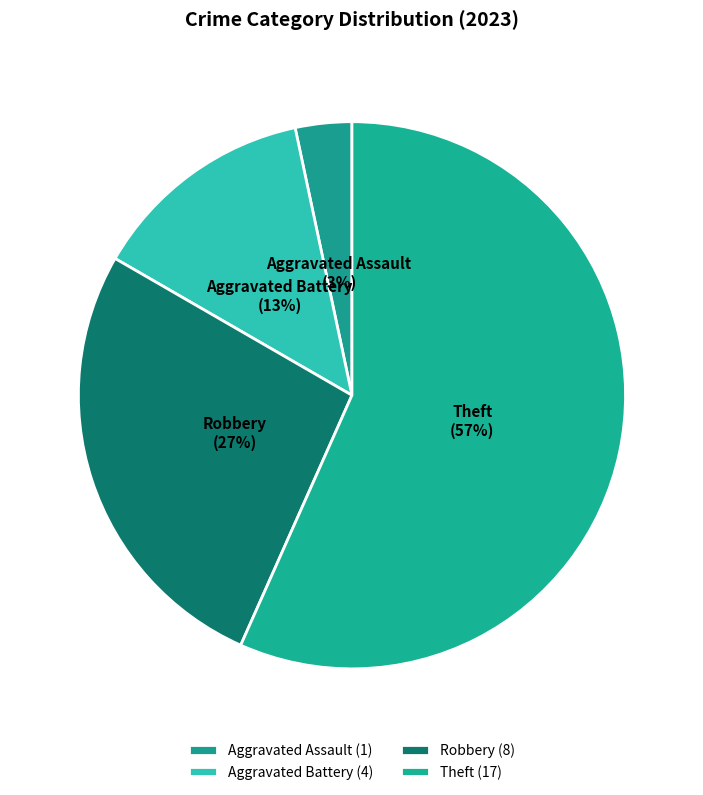

Which has a higher value, Aggravated Assault or Theft?

Theft